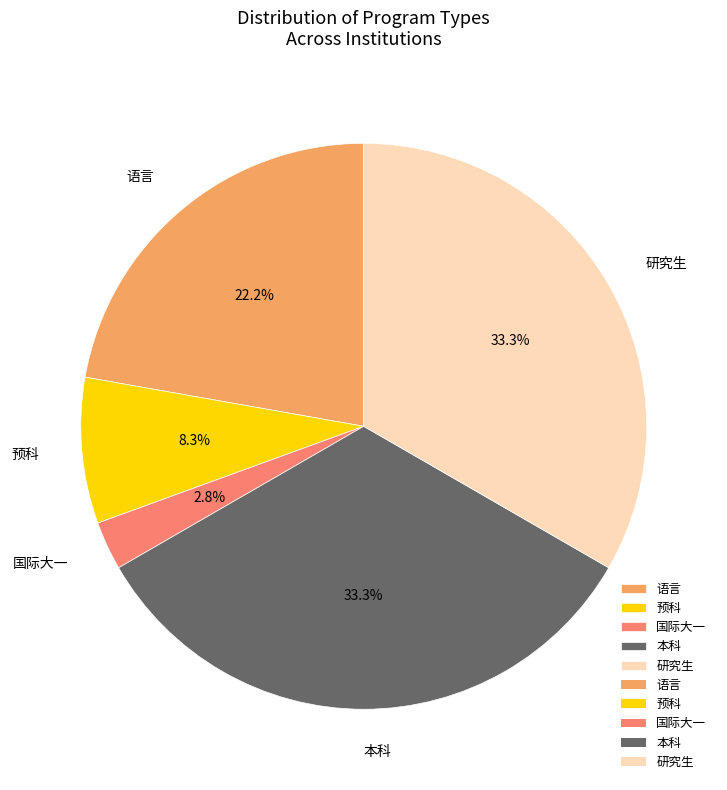

Is the sum of 本科 and 国际大一 greater than half?

No